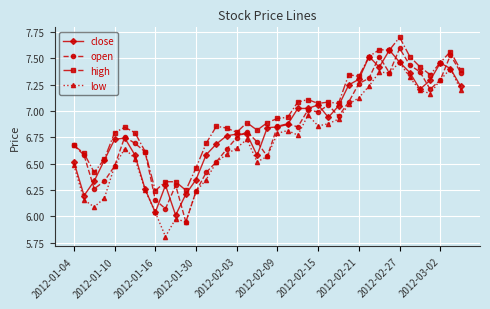

What is the minimum value shown in the chart?

5.8